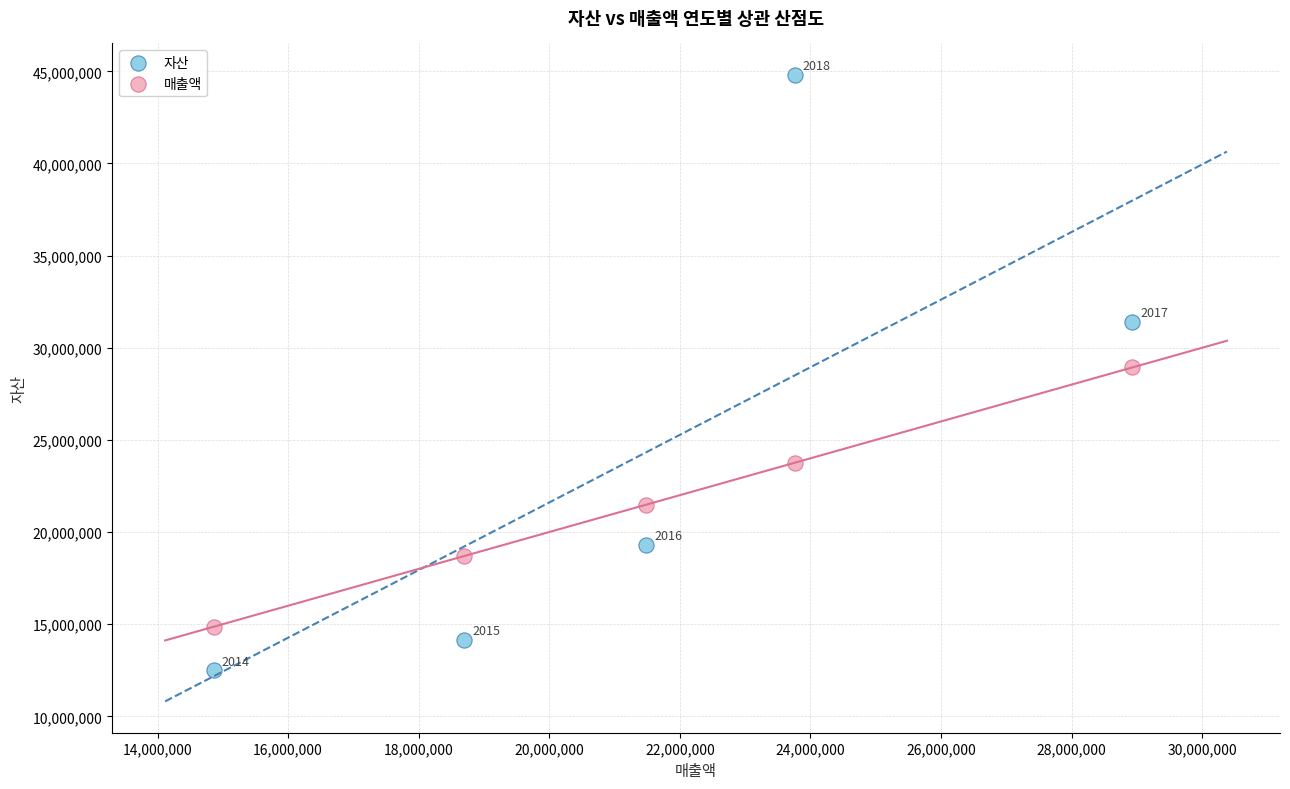

Which series has the largest Y range (max minus min)?

자산